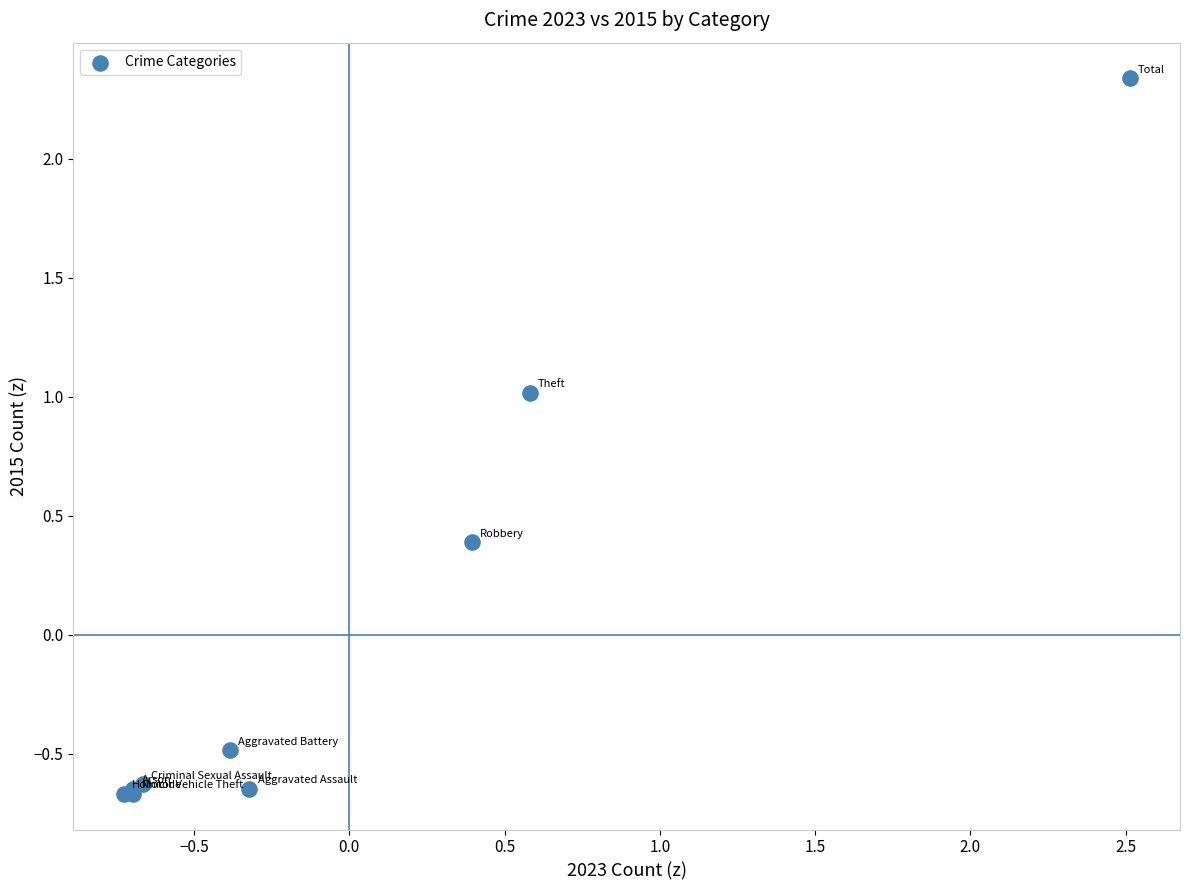

What Y value in the scatter plot is closest to 0?

0.4